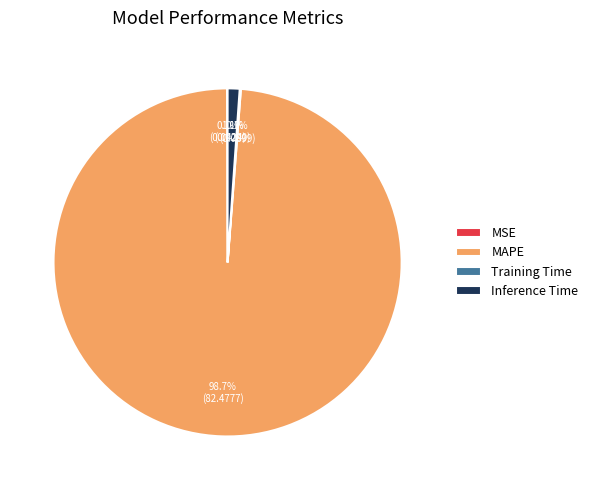

Between MAPE and Inference Time, which is larger?

MAPE